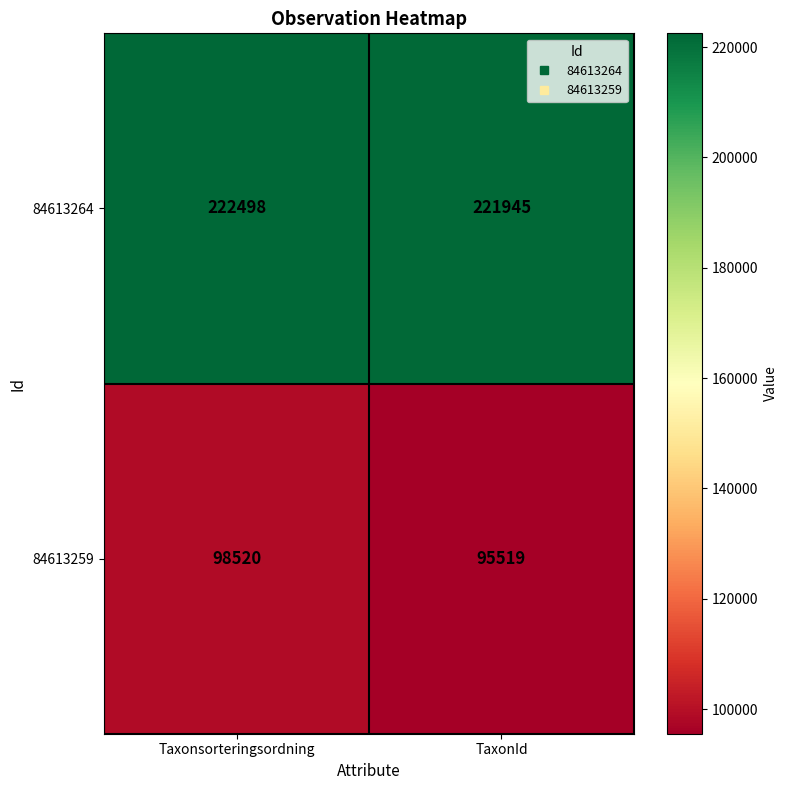

What is the smallest value displayed?

95519